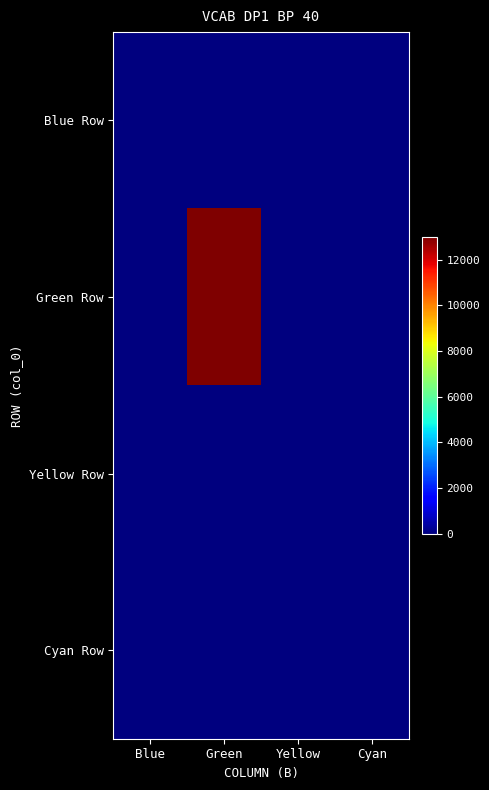

What is the smallest value displayed?

-12.0